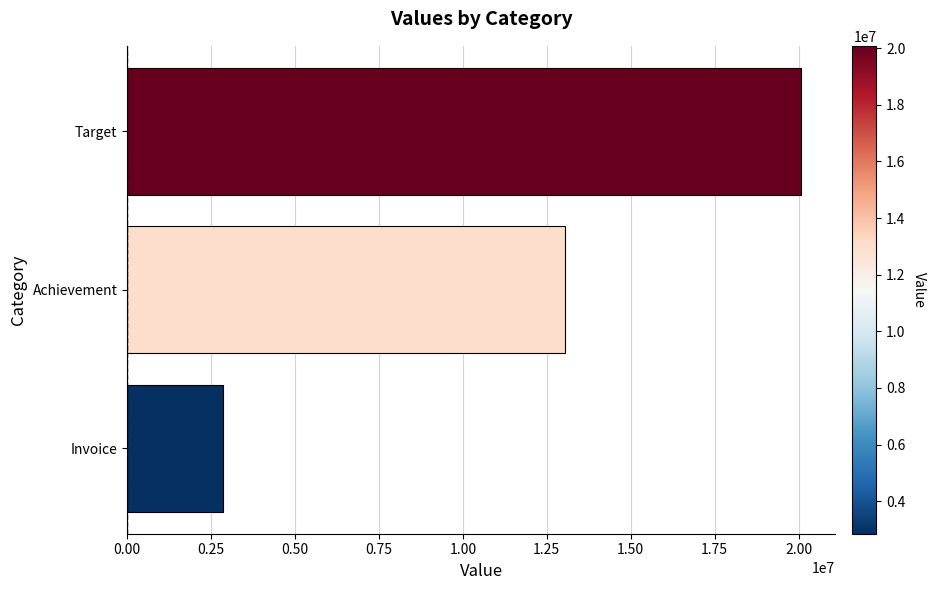

The value at Target is 9268984.5. True or false?

False